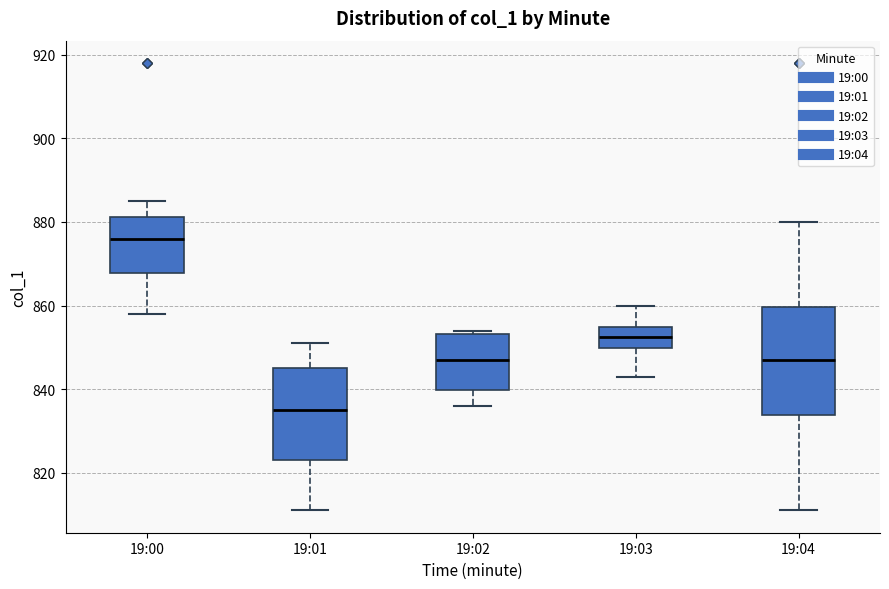

Where does the upper whisker of the box for 19:00 end on the y-axis? The values are not printed on the chart, so give them approximately, as read against the axis.

886